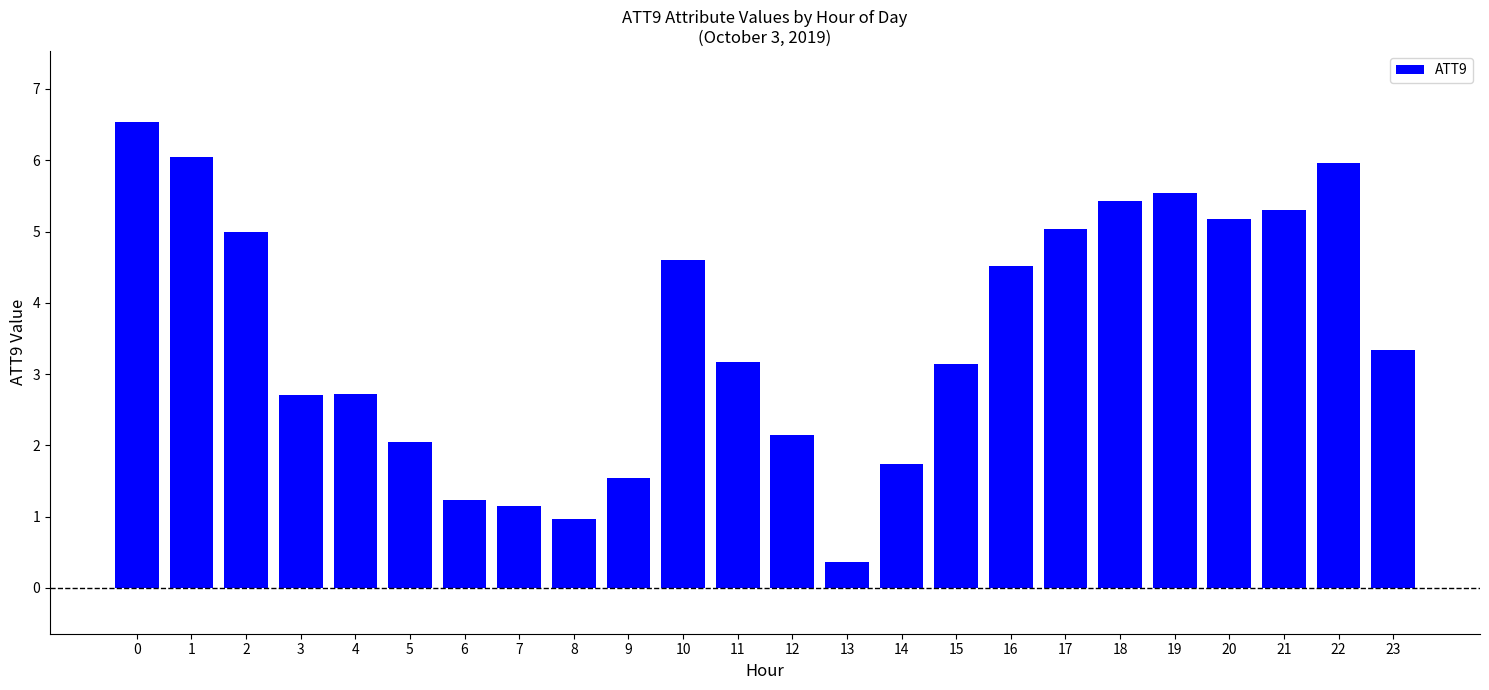

Is it true that the value at 8 is 1.3?

False